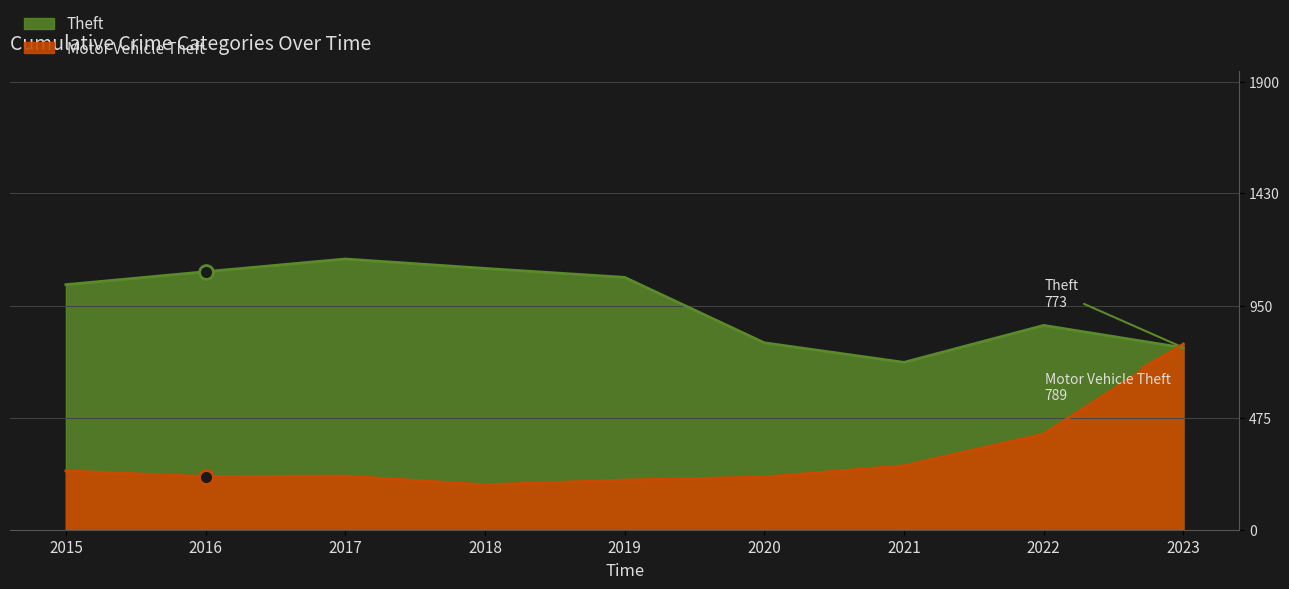

At how many categories does at least one series exceed 584?

9